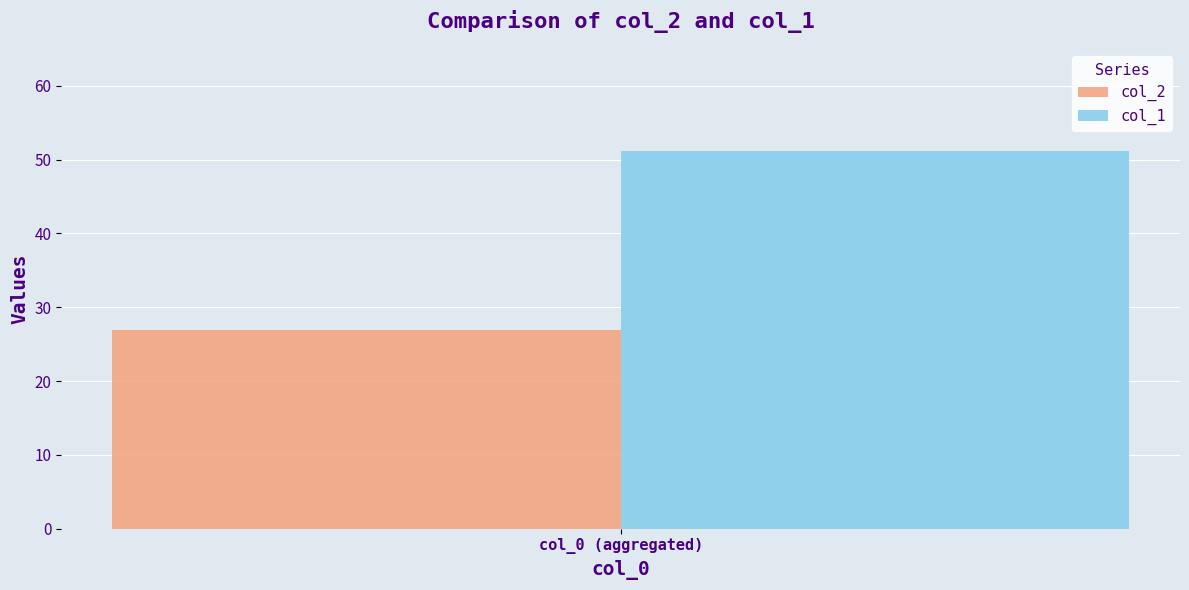

Which series has the largest range (max minus min)?

col_2